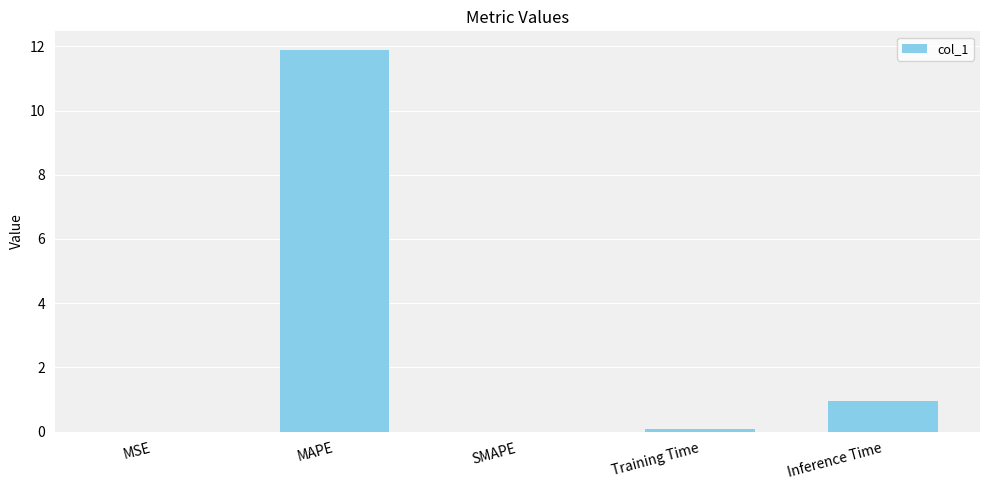

Which has a higher value, Inference Time or Training Time?

Inference Time